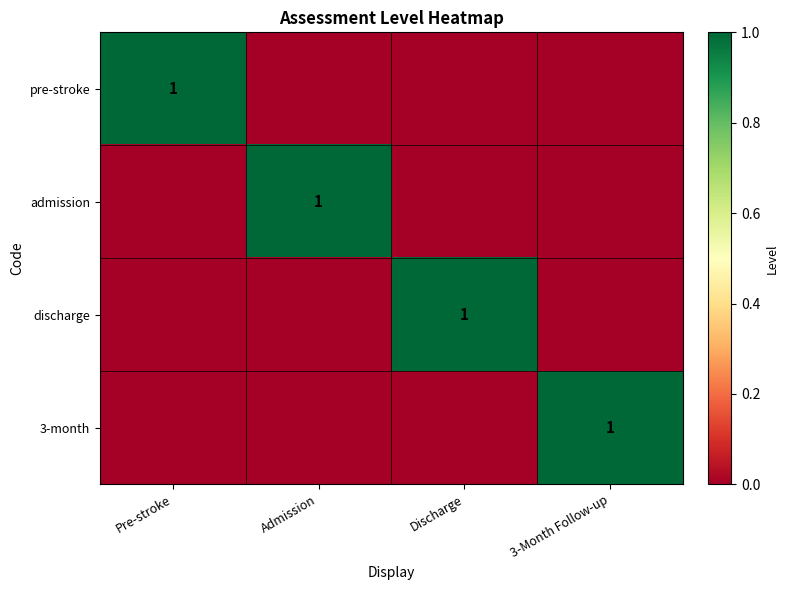

How many categories are shown in the chart?

4